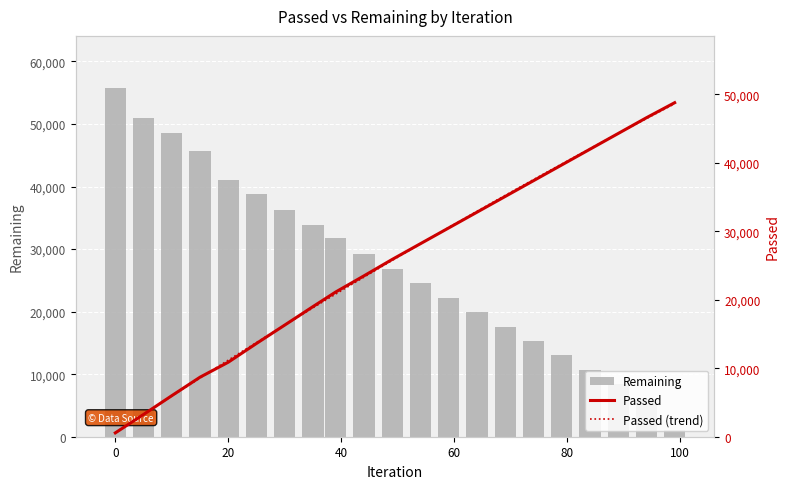

What is the average value of the Passed series?

25444